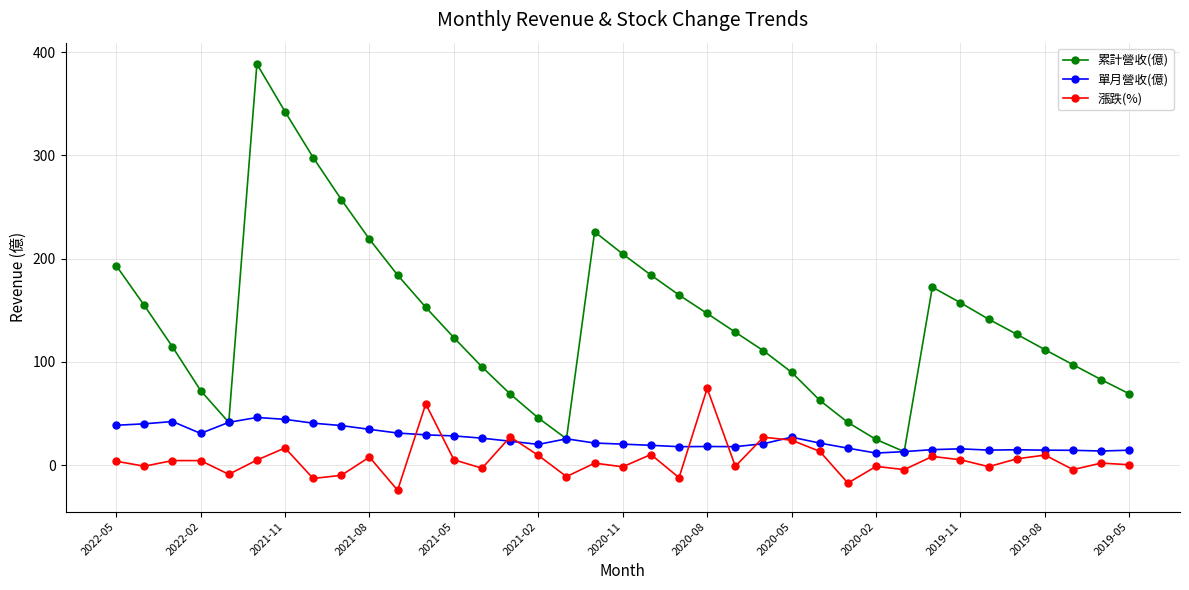

What are all the series names shown in the legend?

累計營收(億), 單月營收(億), 漲跌(%)